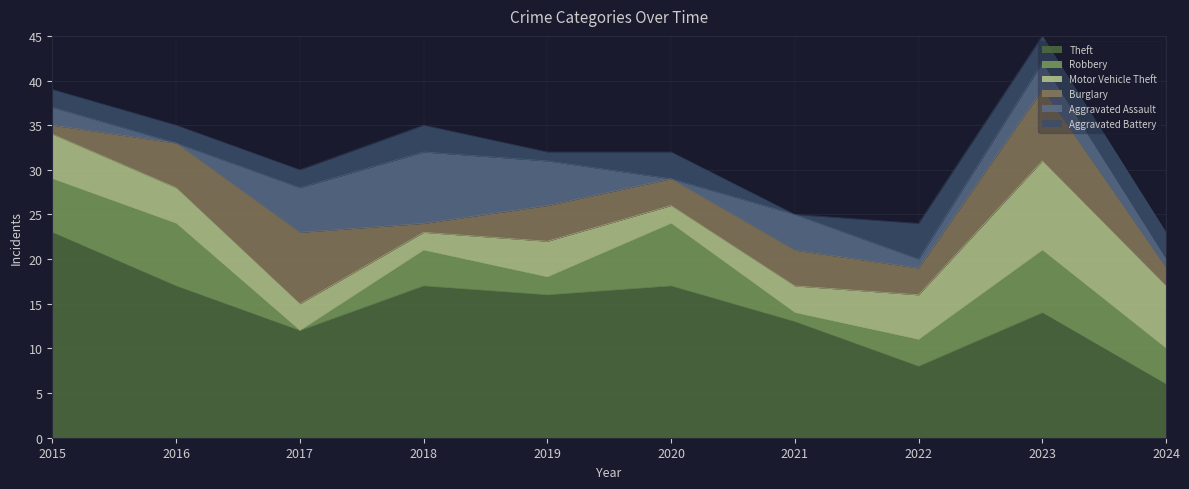

Rank the series at 2016 from lowest to highest value.

Aggravated Assault, Aggravated Battery, Motor Vehicle Theft, Burglary, Robbery, Theft